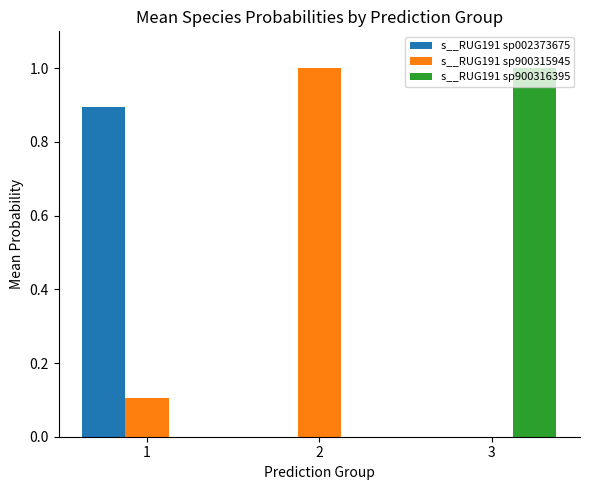

True or false: s__RUG191 sp900315945 has a value of 1.0 at 2.

True